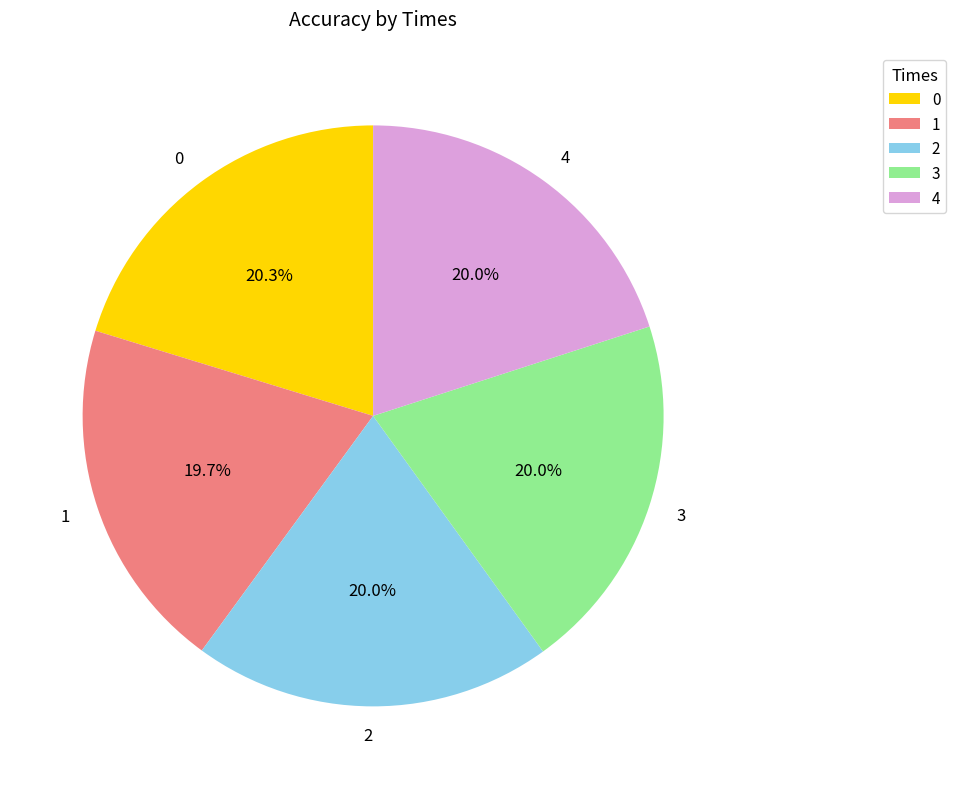

To the nearest percent, what percentage of the pie is 2?

20%